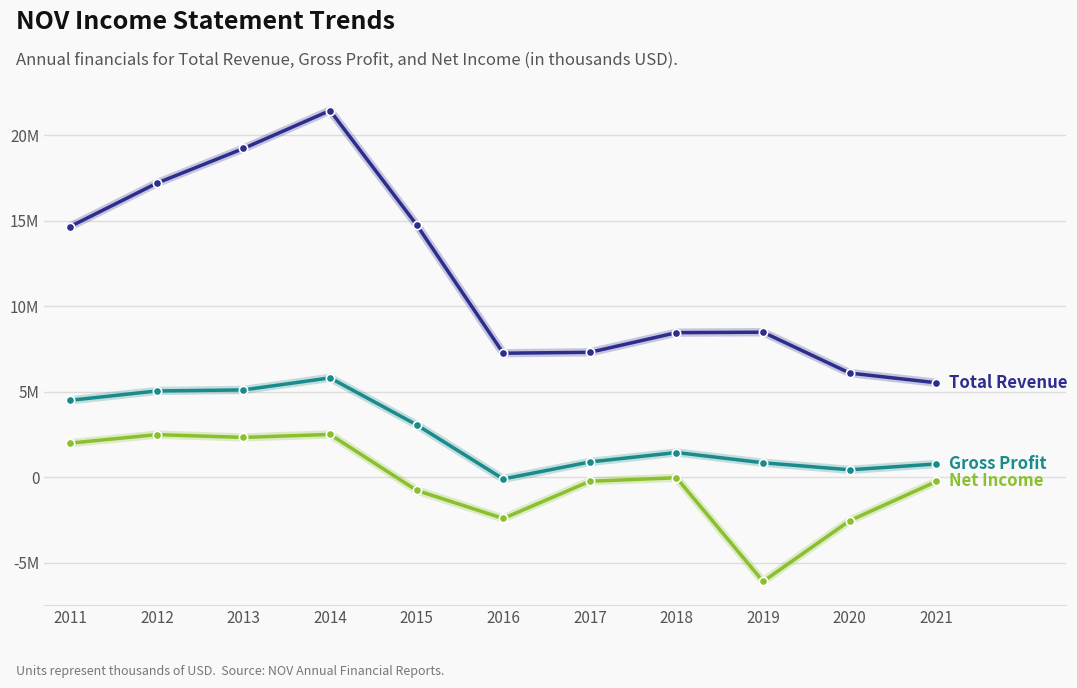

Reading left to right, transcribe all the data shown in this chart.

Total Revenue: 2011=14658000	2012=17194000	2013=19221000	2014=21440000	2015=14757000	2016=7251000	2017=7304000	2018=8453000	2019=8479000	2020=6090000	2021=5524000
Gross Profit: 2011=4497000	2012=5043000	2013=5104000	2014=5809000	2015=3063000	2016=-101000	2017=892000	2018=1444000	2019=845000	2020=434000	2021=774000
Net Income: 2011=1994000	2012=2491000	2013=2327000	2014=2502000	2015=-769000	2016=-2412000	2017=-237000	2018=-31000	2019=-6095000	2020=-2542000	2021=-250000